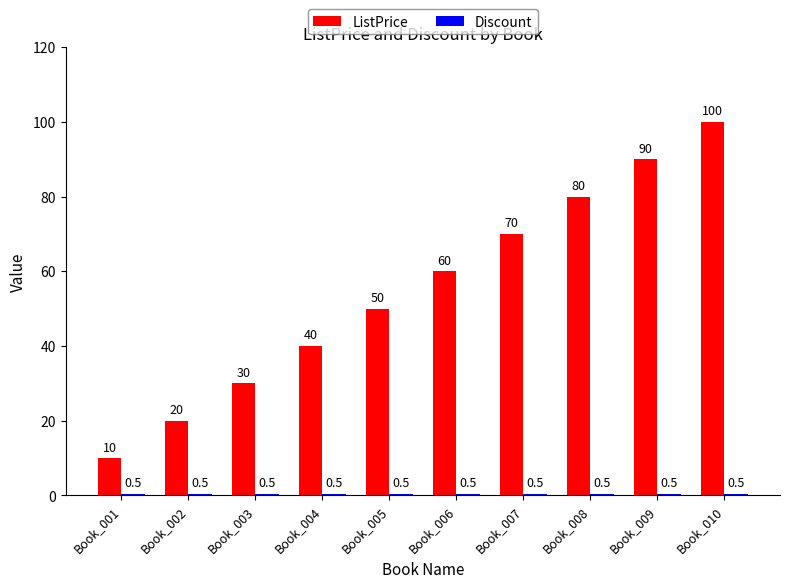

How many bars are there in each group?

2